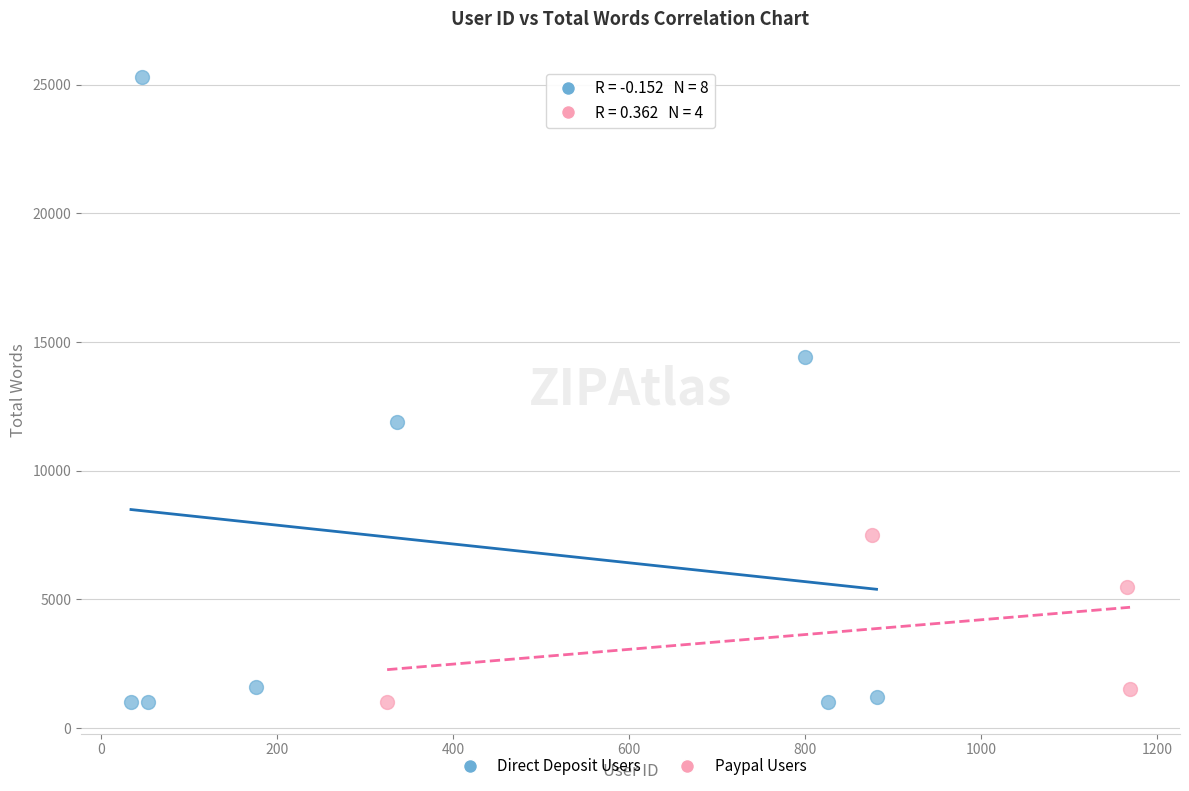

Which series reaches the maximum Y coordinate?

Direct Deposit Users